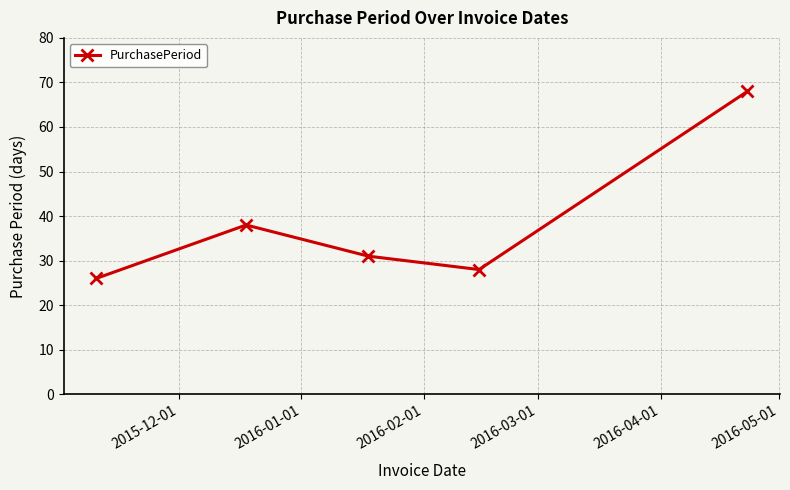

What is the value of the 5th point from the left?

68